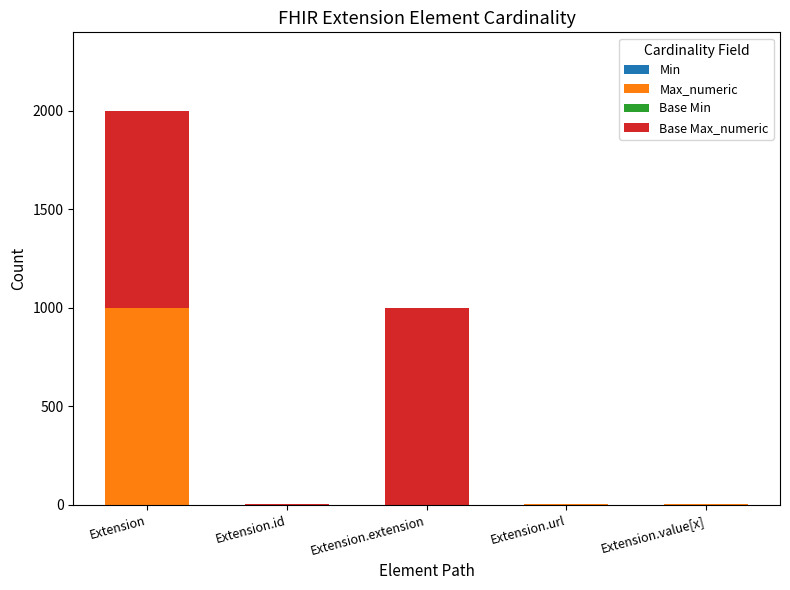

At which category is the sum across all series the highest?

Extension